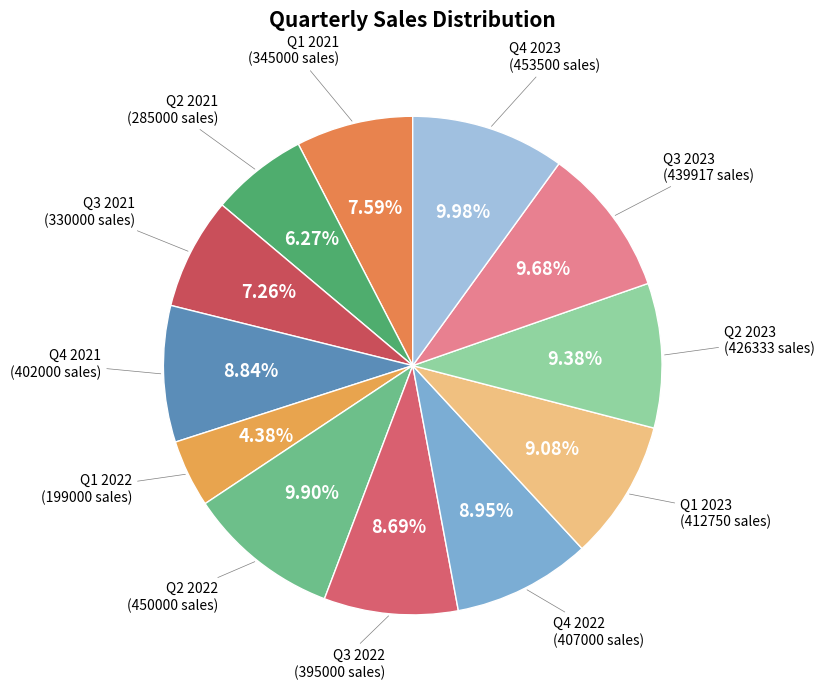

To the nearest percent, what is the average slice percentage?

8%